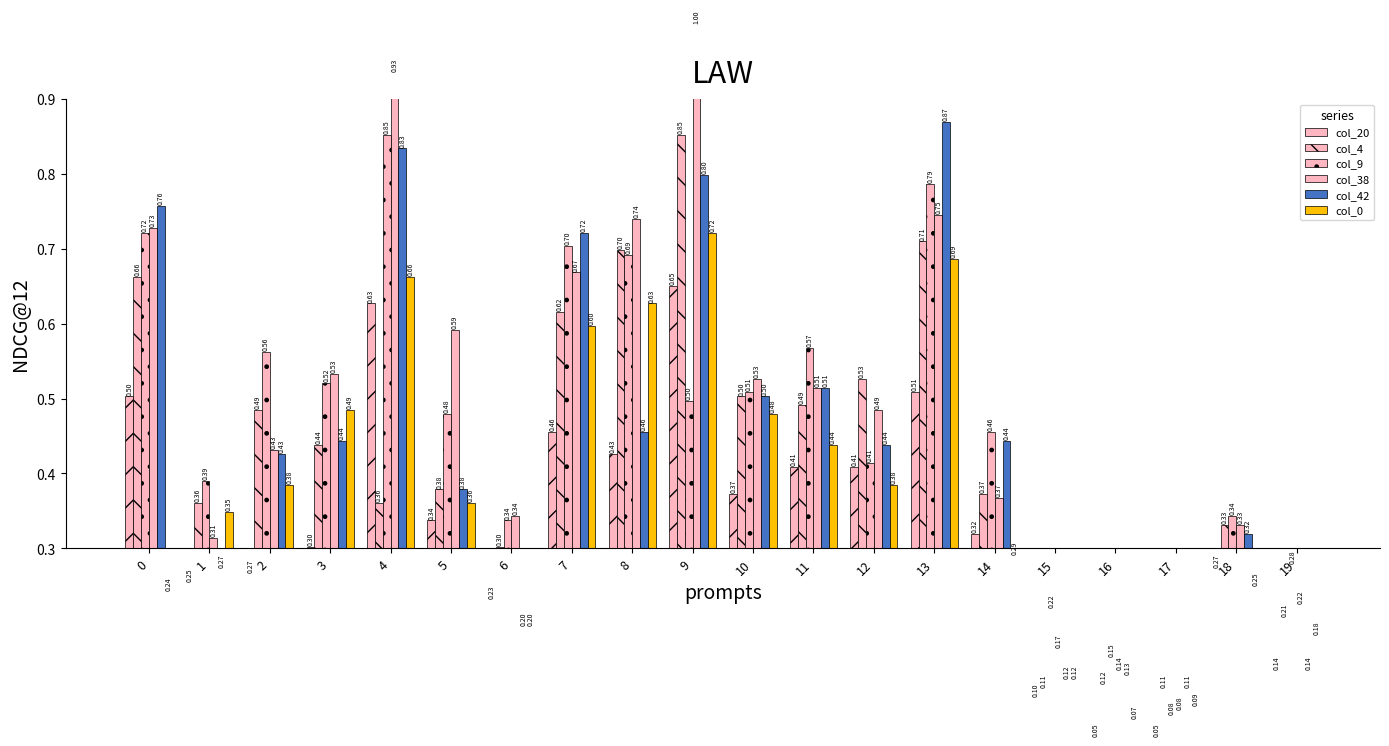

The col_0 series shows 0.2 at 18. True or false?

True